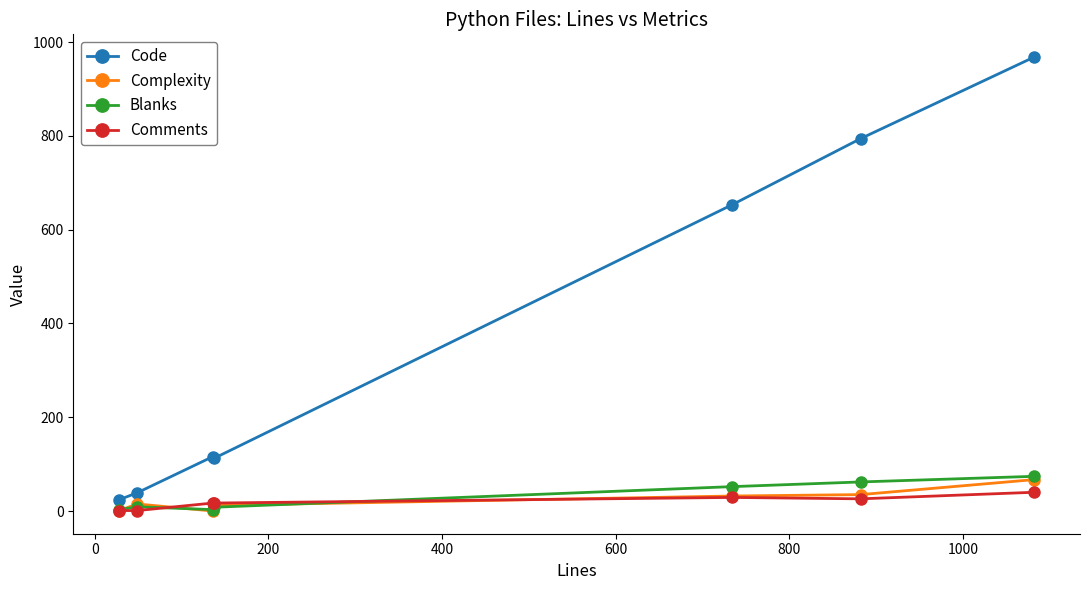

What is the sum of all Blanks values?

211